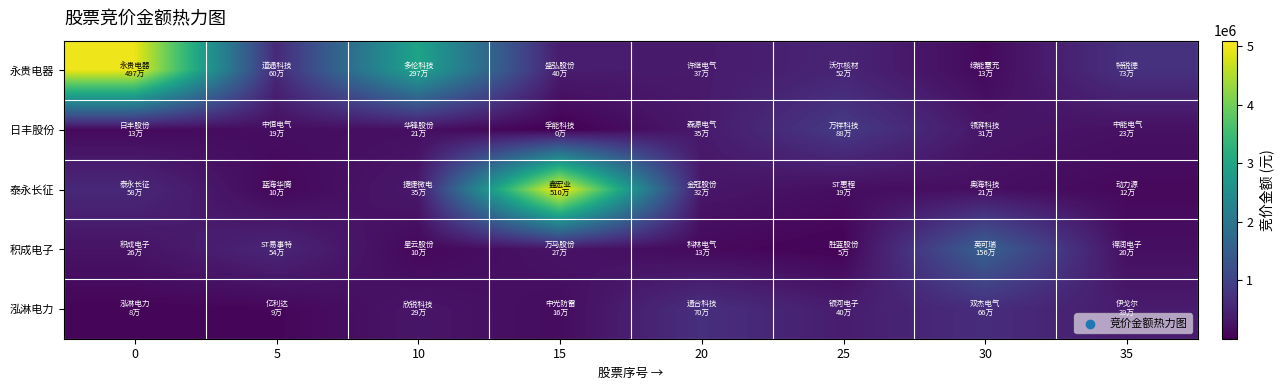

Reading left to right, list all the values displayed in this chart.

永贵电器: 0=4971160	5=597765	10=2971515	15=399748	20=367455	25=519708	30=133705	35=725800
日丰股份: 0=130625	5=191807	10=211806	15=4806	20=353160	25=875610	30=305820	35=229878
泰永长征: 0=576680	5=103284	10=348012	15=5098029	20=317383	25=188330	30=211623	35=123900
积成电子: 0=262550	5=544734	10=101952	15=274750	20=130284	25=50065	30=1563848	35=201348
泓淋电力: 0=78464	5=91290	10=294372	15=164416	20=695266	25=403260	30=655472	35=385280